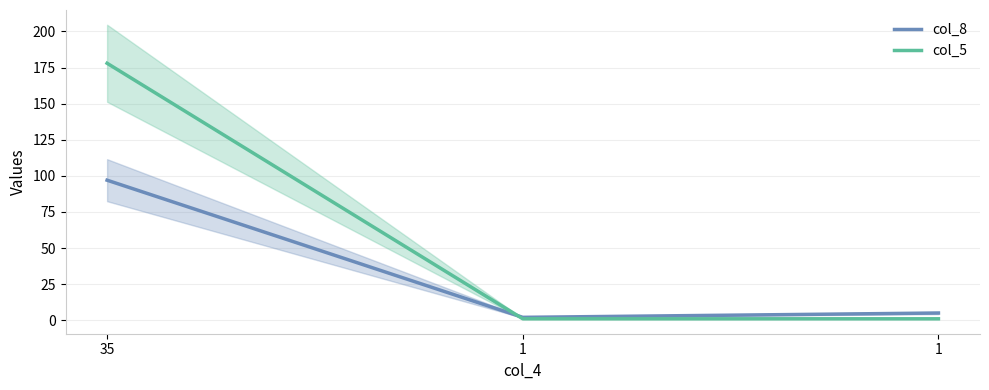

What is the difference between the col_8 values at 35 and 1?

92